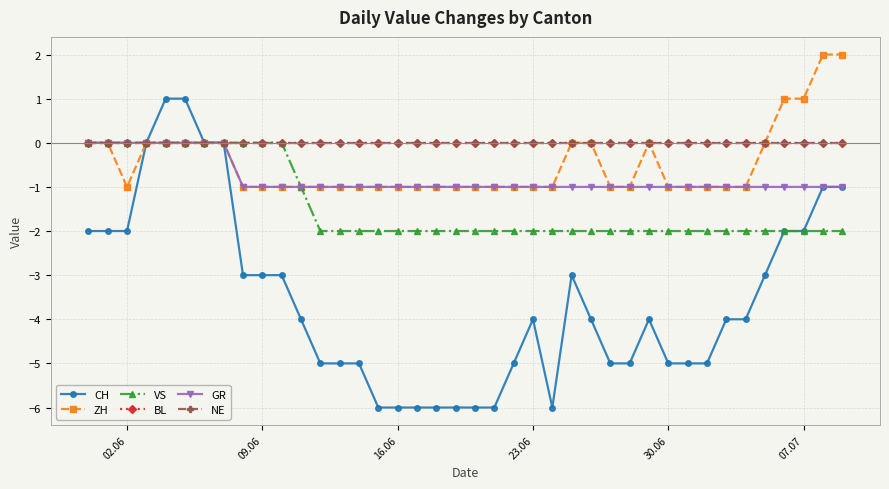

List the series in order of their peak value, lowest first.

VS, BL, GR, NE, CH, ZH